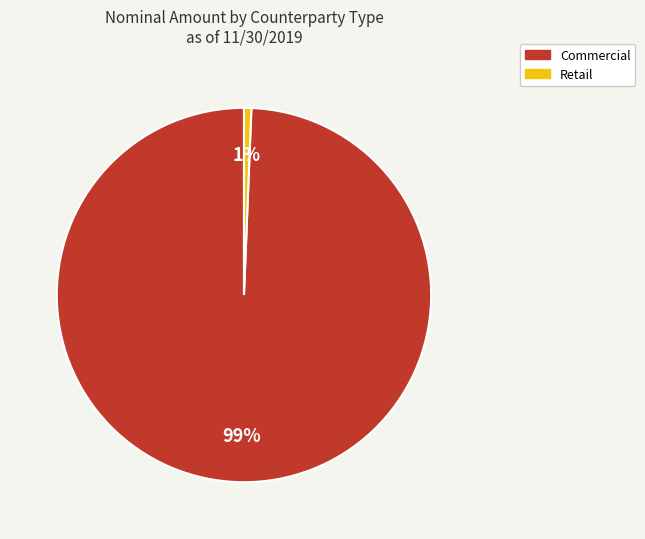

Which slice represents more than half of the pie?

Commercial